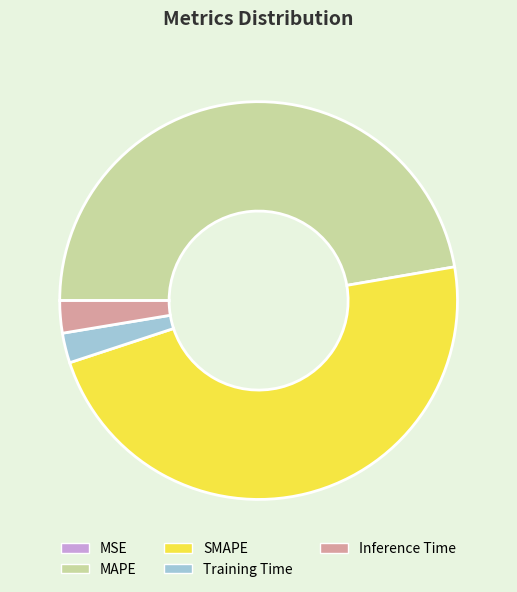

Do Inference Time and Training Time together represent more than half of the pie?

No